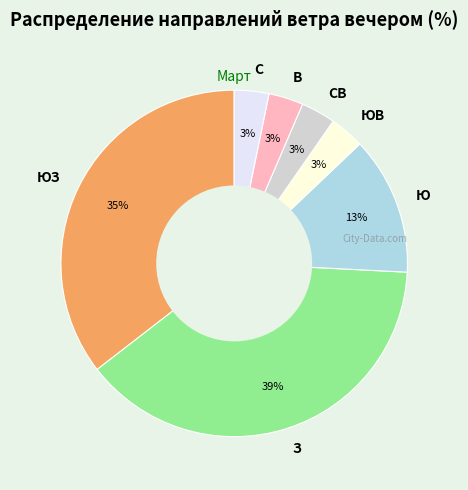

Count the number of slices in the pie.

7